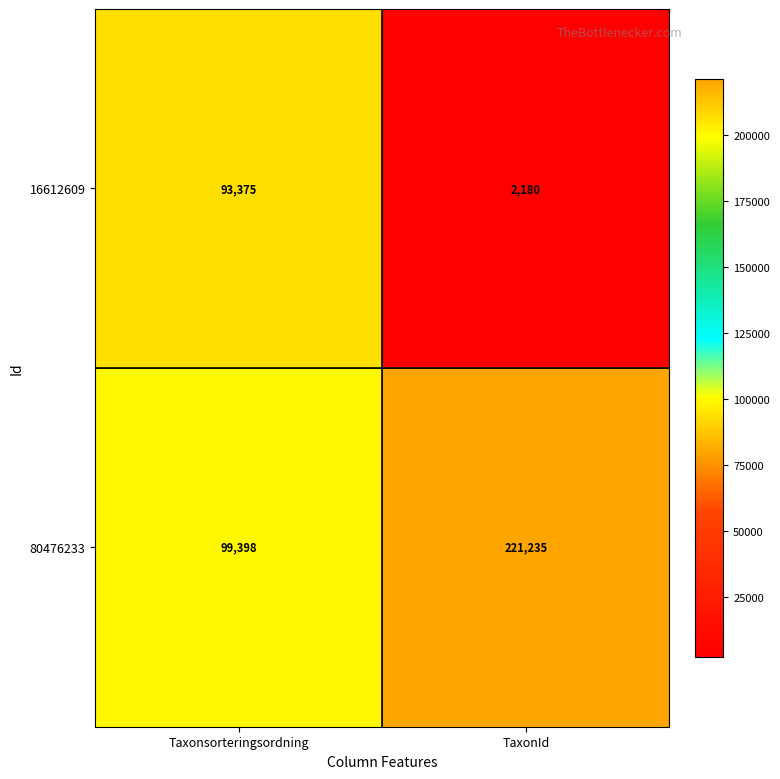

Which series has the widest spread of values?

80476233